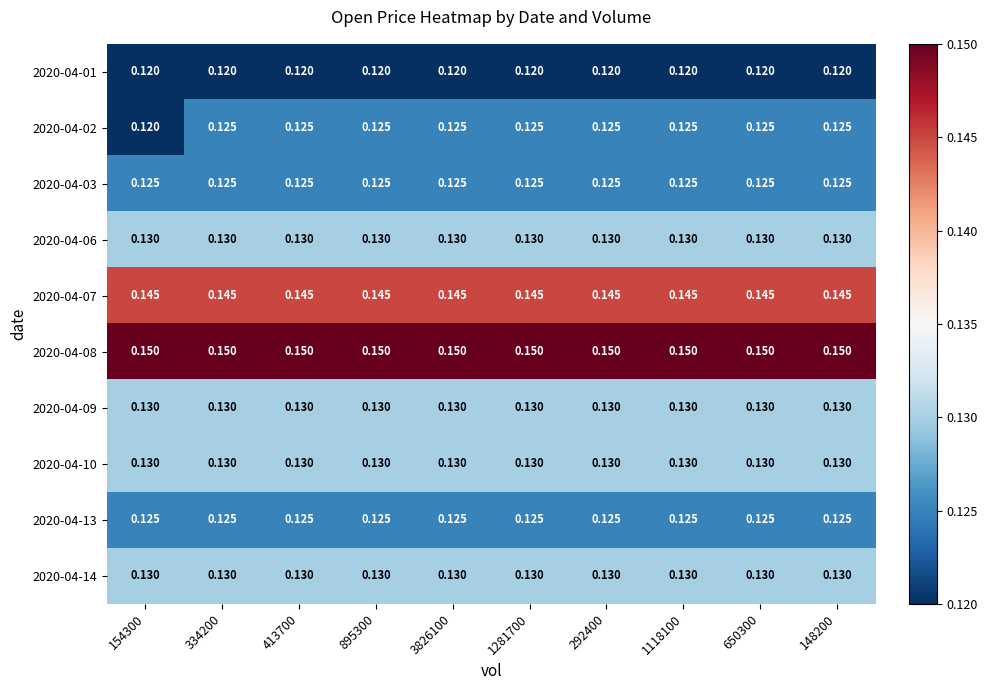

Is the value of 2020-04-08 at 334200 greater than the value of 2020-04-03 at 895300?

Yes